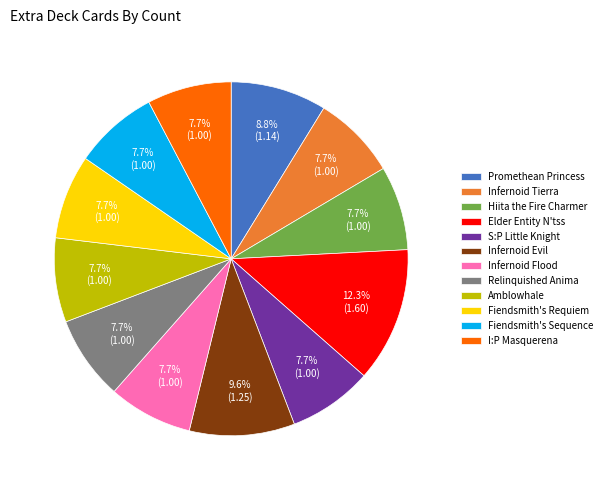

Is there a majority slice in this chart?

No